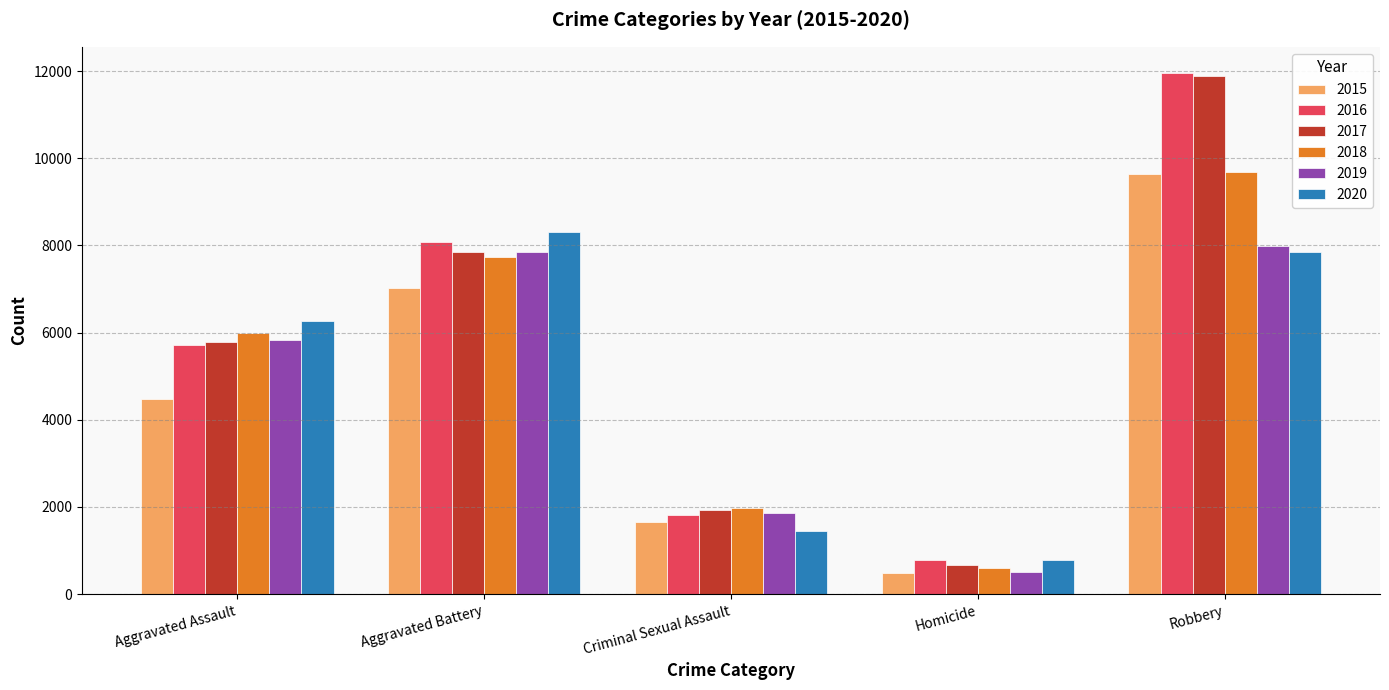

How many 2018 values are between 1967 and 7735?

3